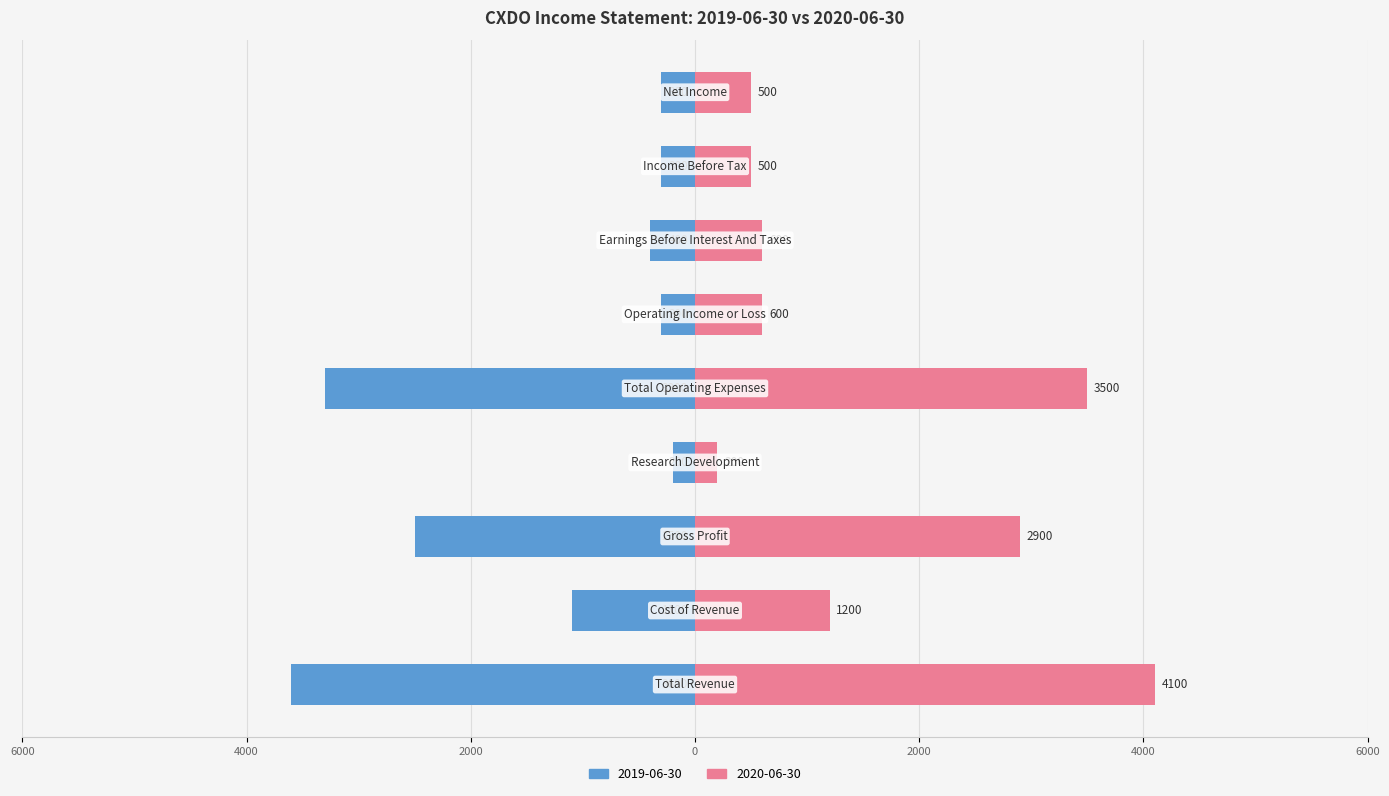

What is the sum of all 2020-06-30 values?

14100